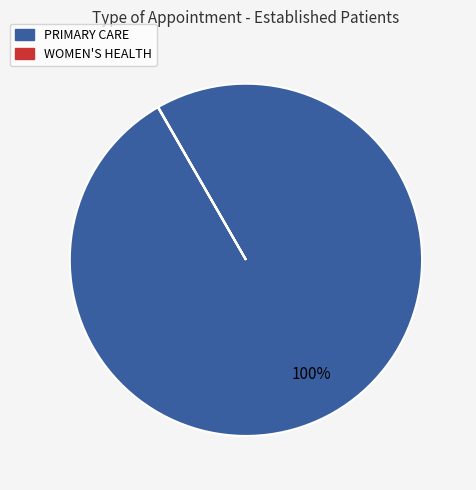

To the nearest percent, what portion does PRIMARY CARE represent?

100%